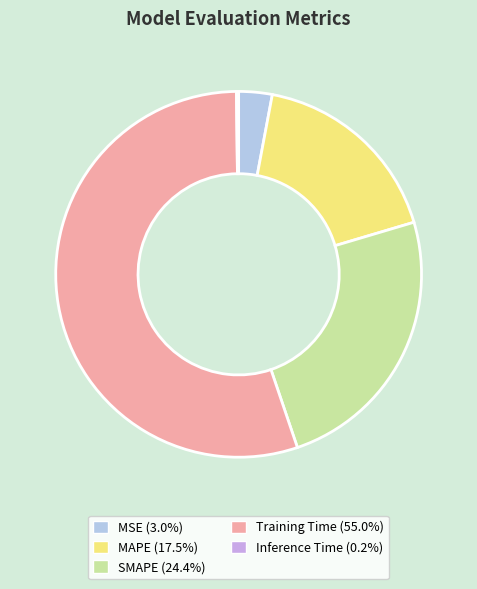

What is the total percentage of SMAPE and Inference Time?

24.6%